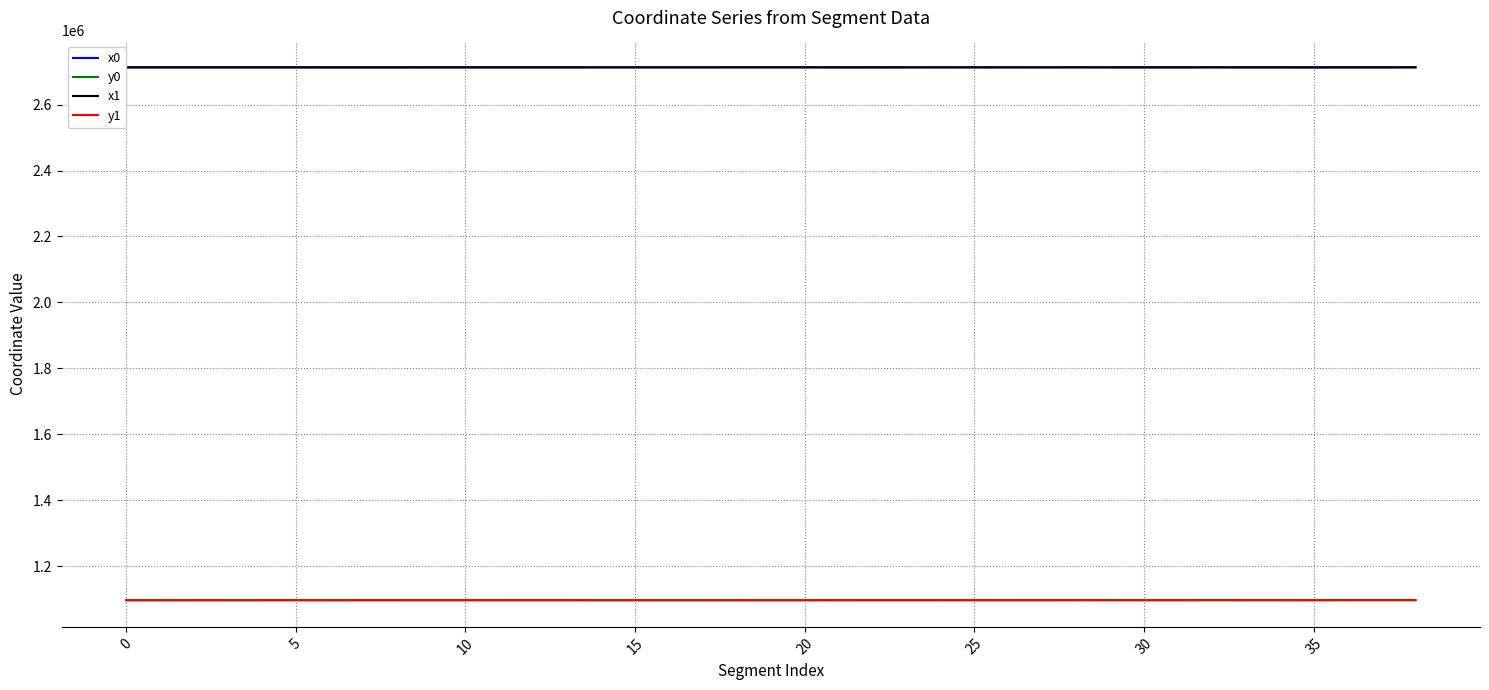

At how many categories does at least one series exceed 2002755?

39